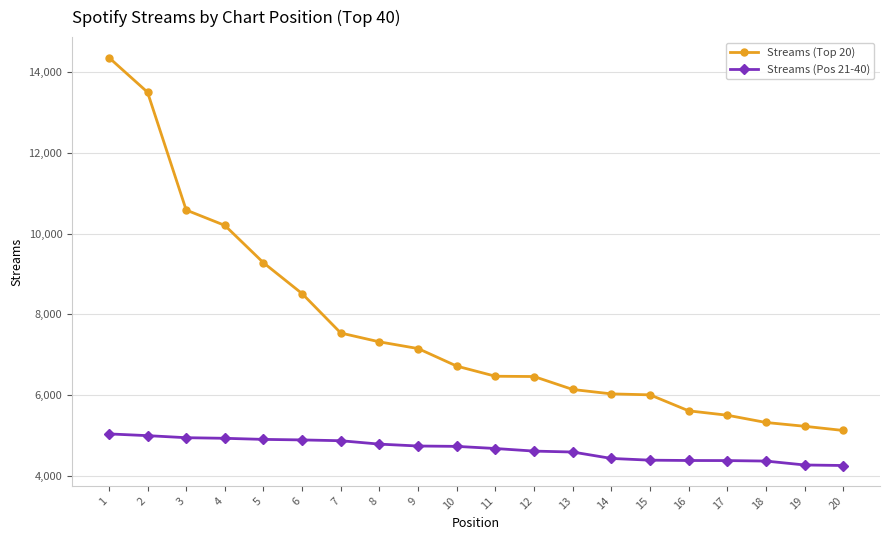

What is the difference between the Streams (Pos 21-40) values at 11 and 2?

319